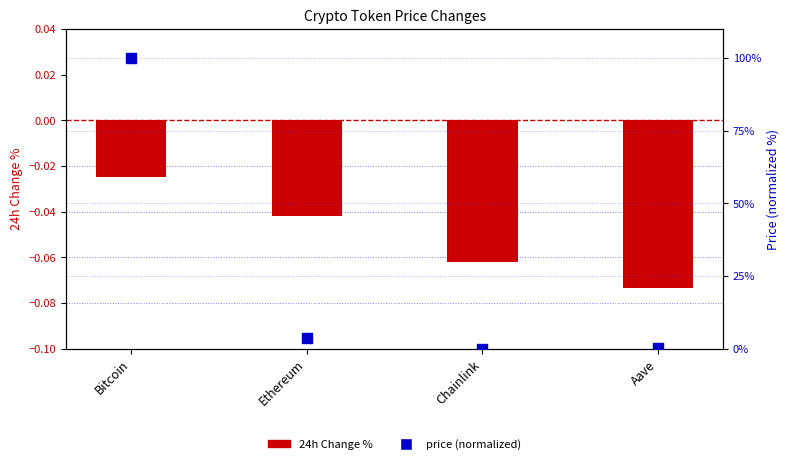

Which series has the largest total across all categories?

price (normalized)